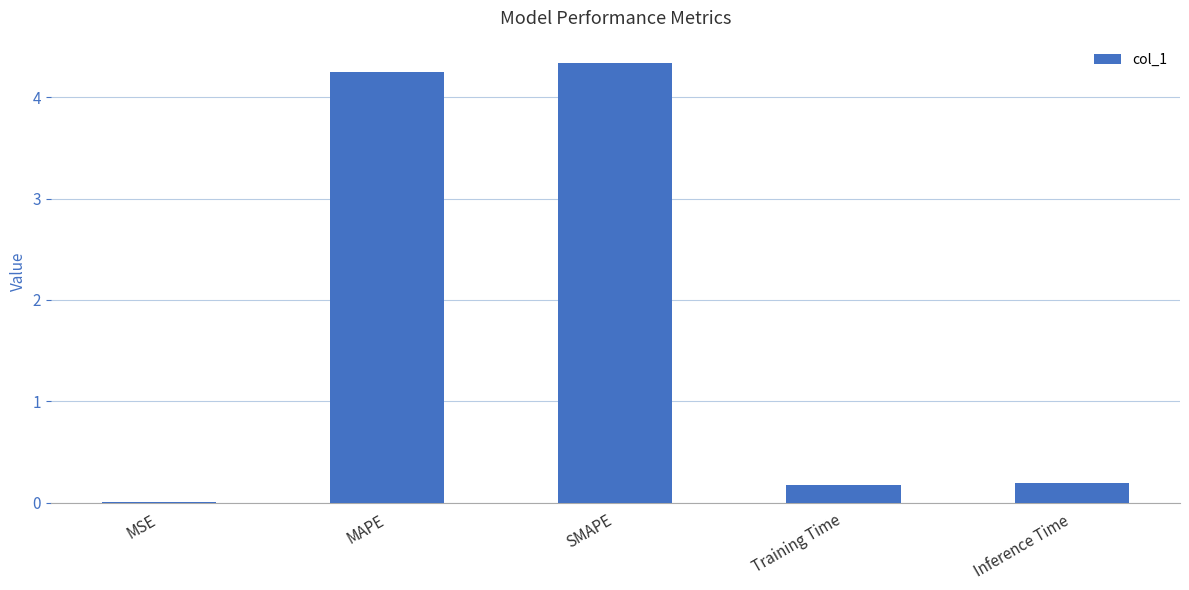

What is the sum of all values?

9.0